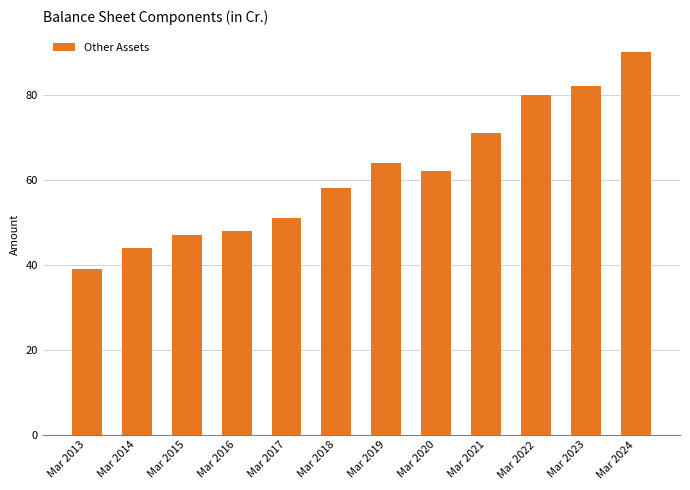

What is the value of the 6th bar from the left?

58